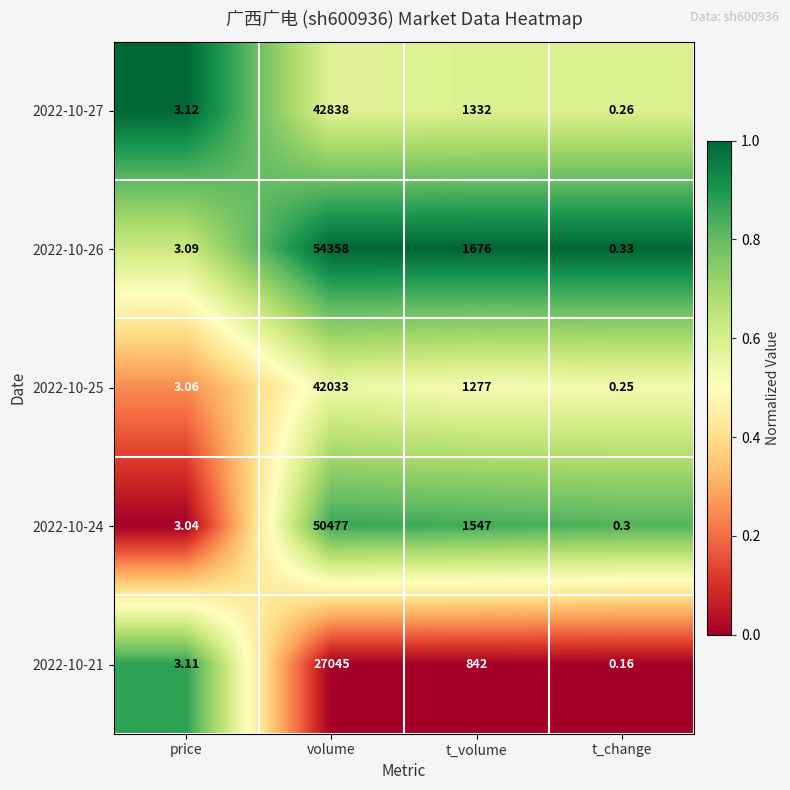

How many data points does each series have?

4